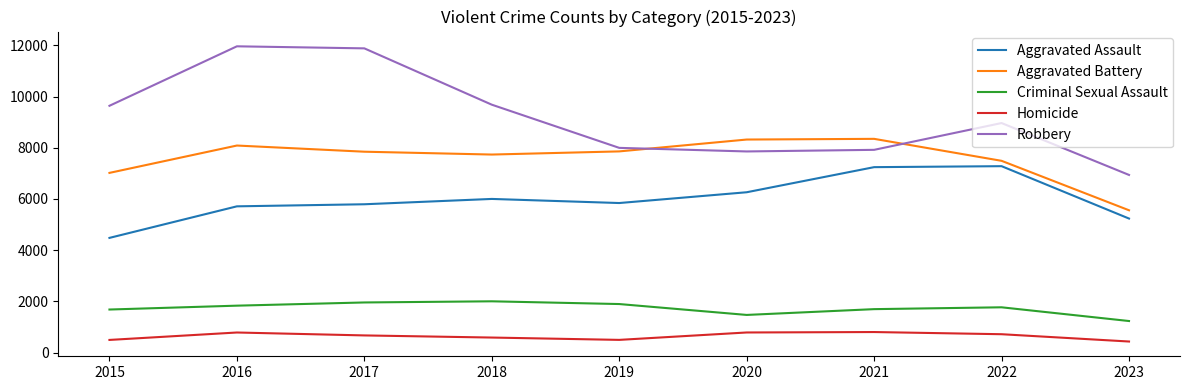

True or false: Homicide has a value of 787 at 2020.

True